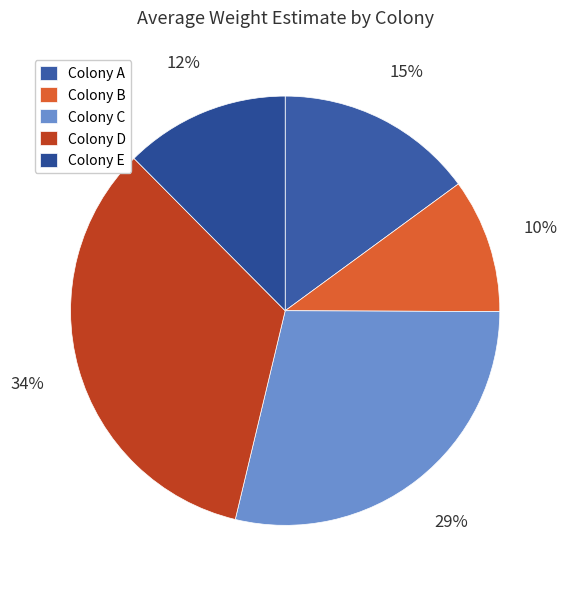

How many slices are in this pie chart?

5